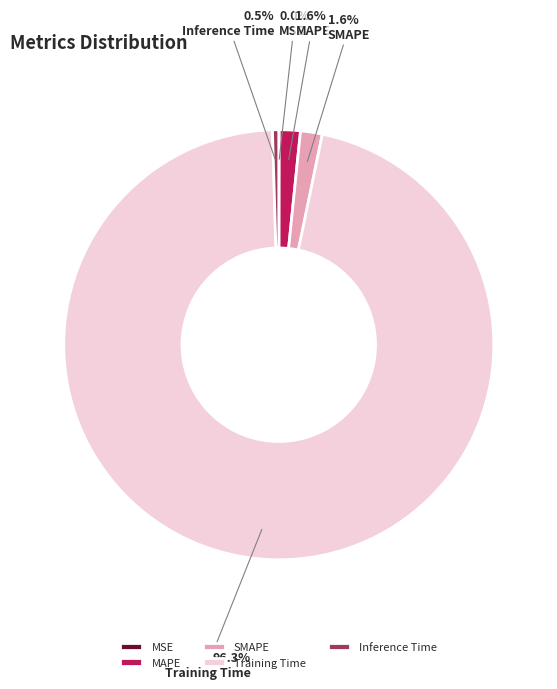

True or false: Training Time accounts for 85% of the total.

False